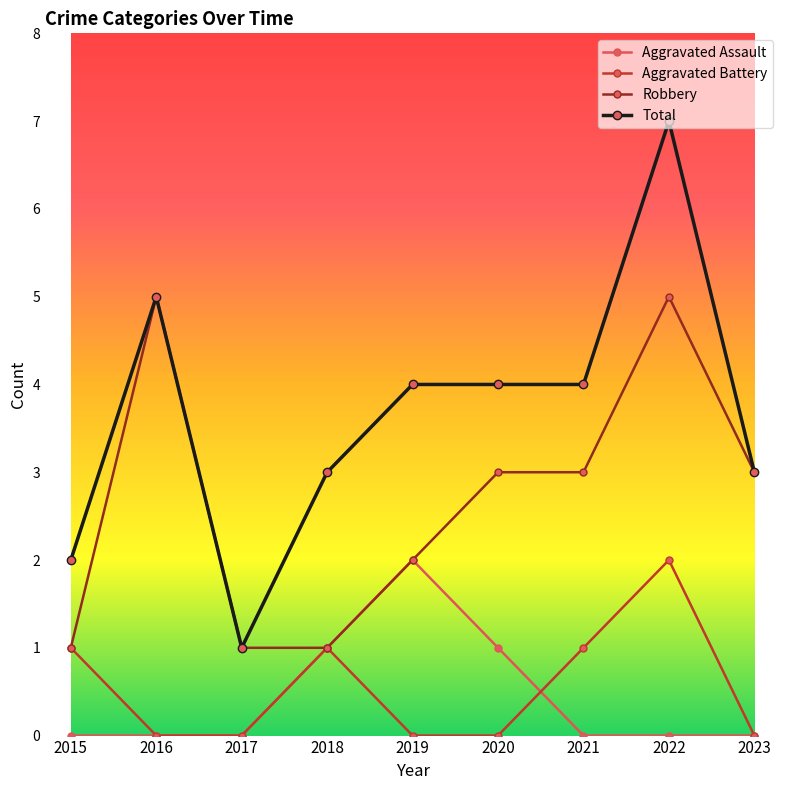

How many series are shown in this chart?

4